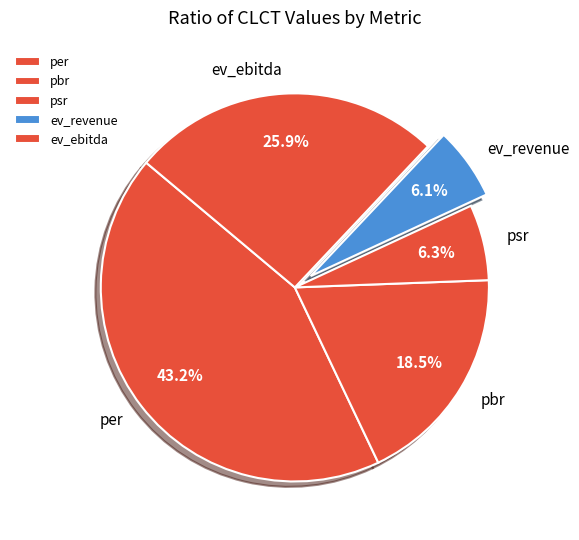

The ev_ebitda slice represents 26% of the pie. True or false?

True